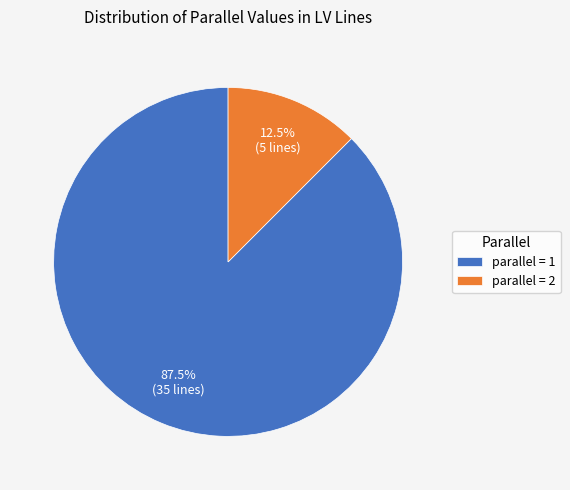

How many slices are in this pie chart?

2